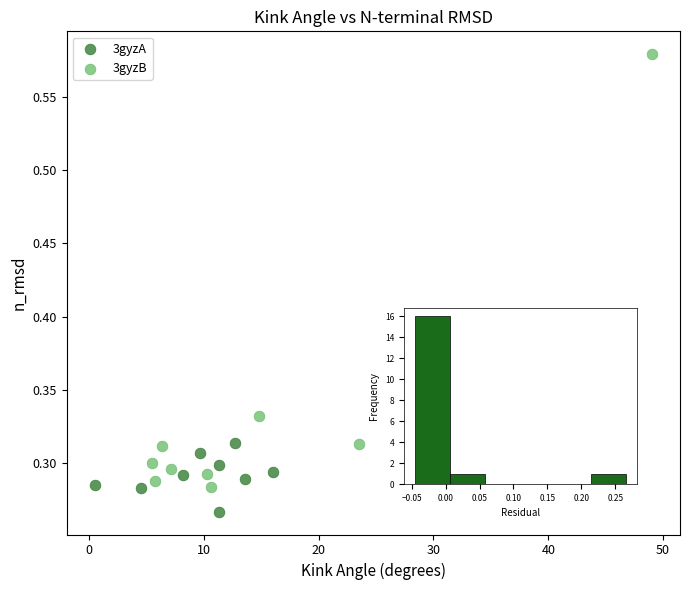

What are all the series names shown in the legend?

3gyzA, 3gyzB